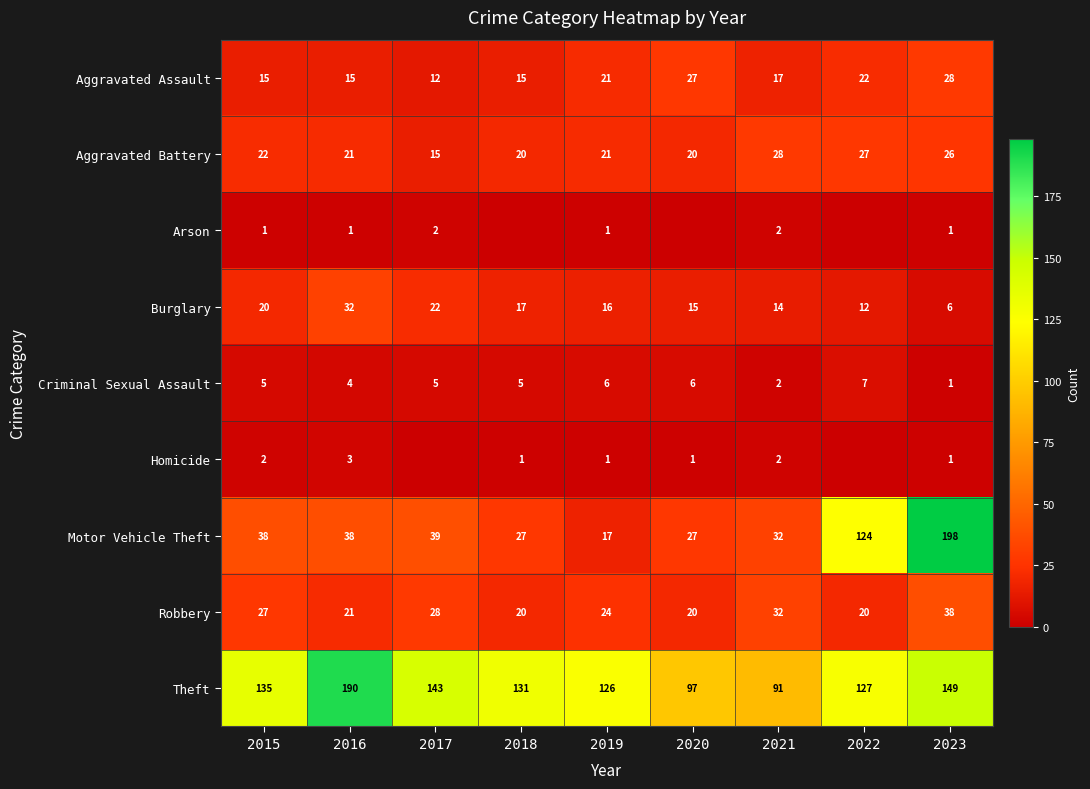

How many data points does each series have?

9